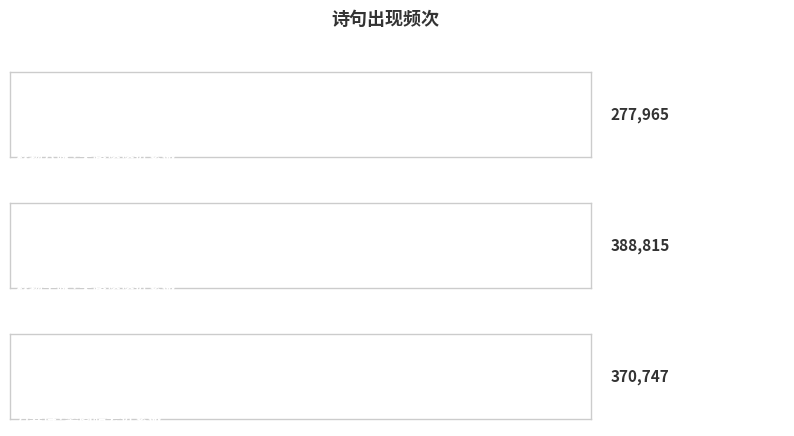

How many bars are there in total?

3